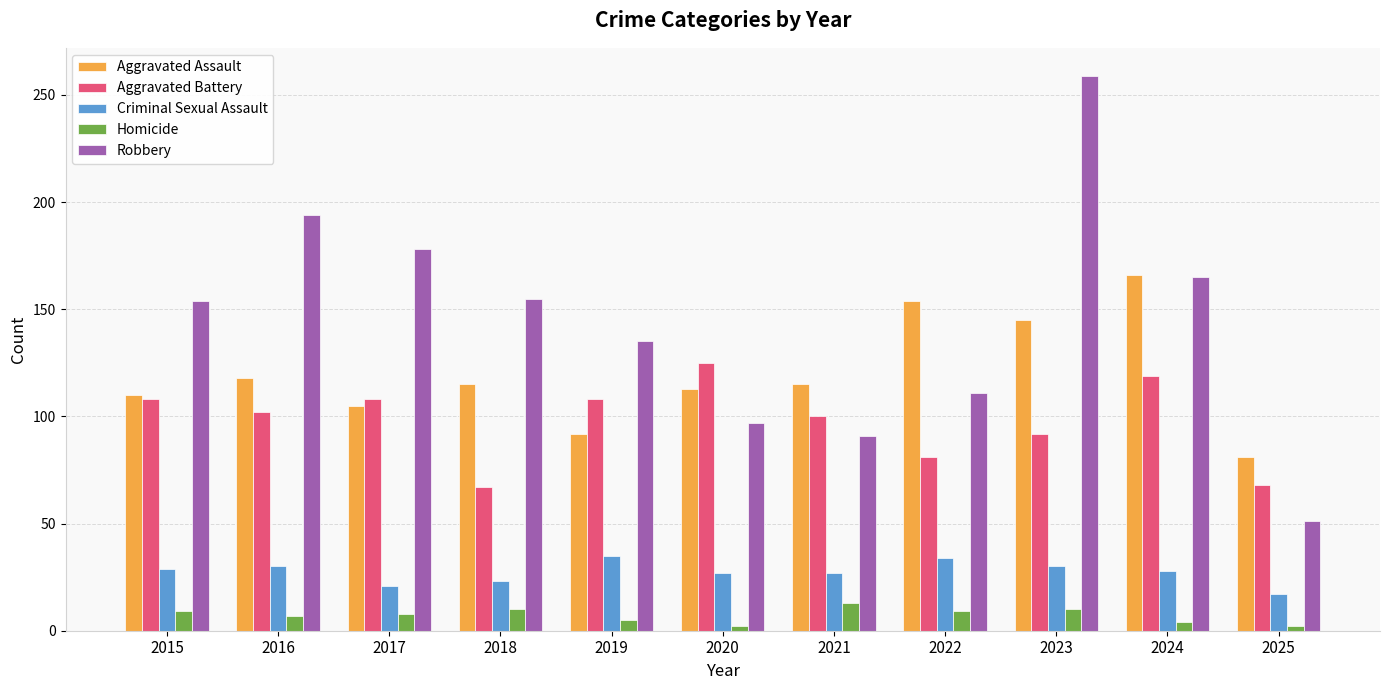

How many bars are there in total?

55